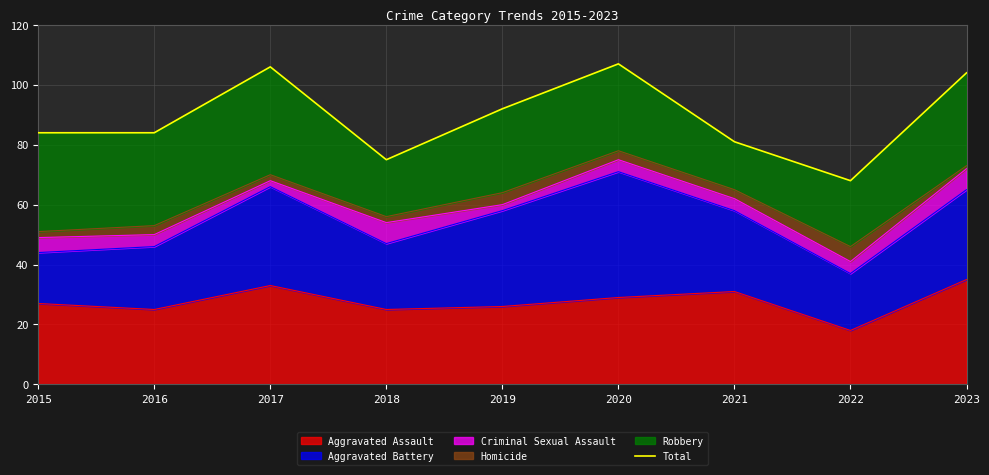

How many values are below 84?

3